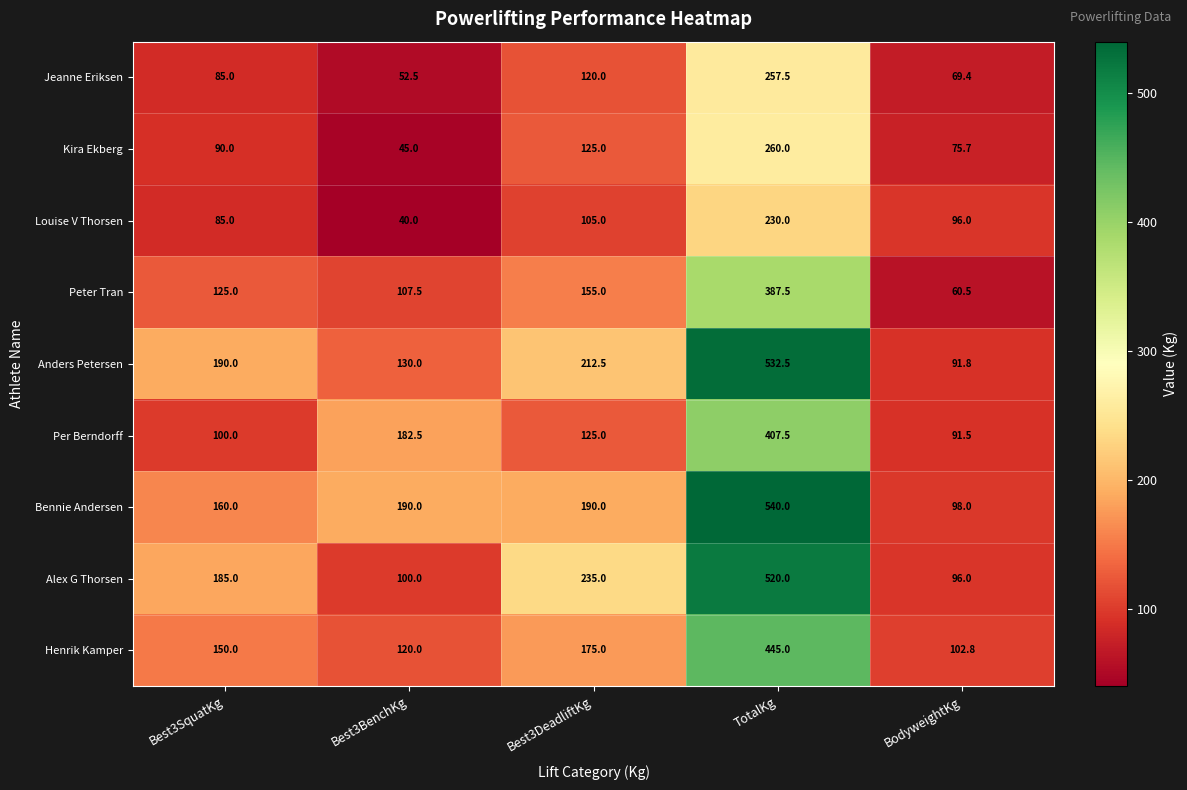

True or false: Kira Ekberg has a value of 20.1 at Best3BenchKg.

False